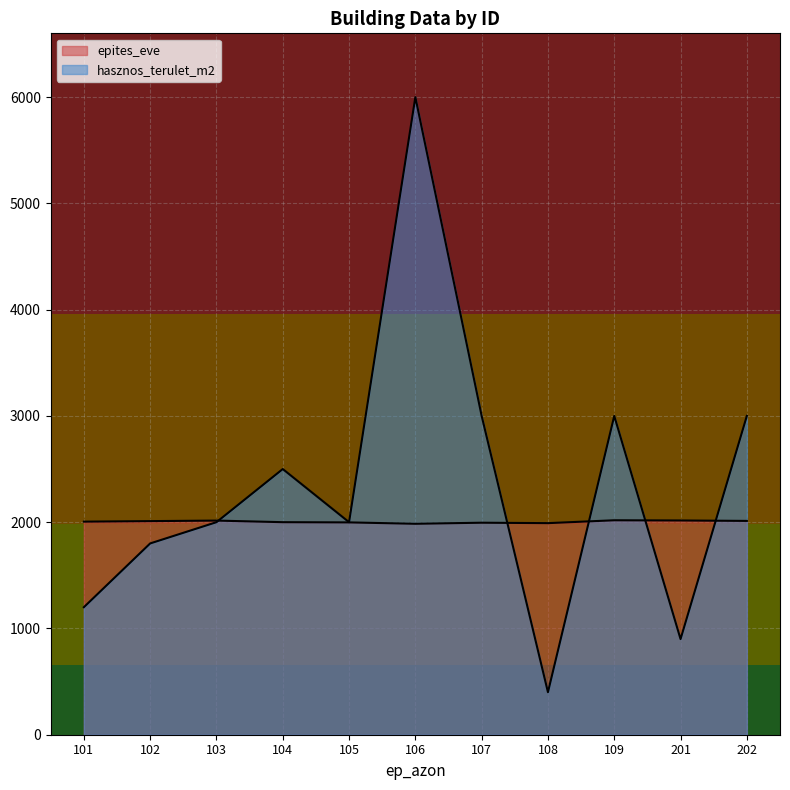

What are all the series names shown in the legend?

epites_eve, hasznos_terulet_m2